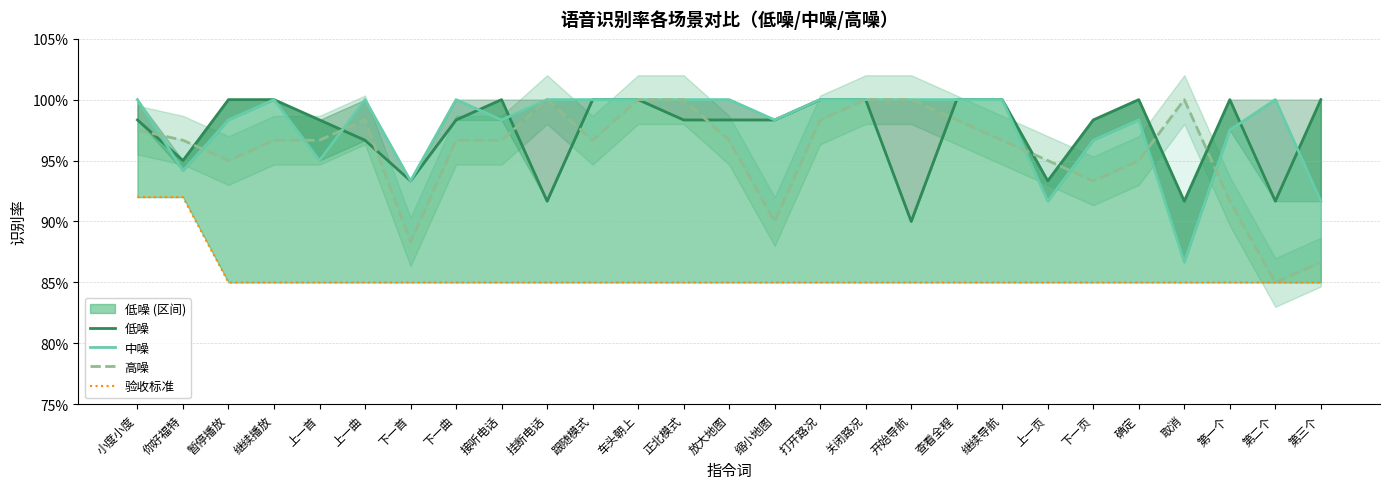

At which category is the sum across all series the highest?

小度小度